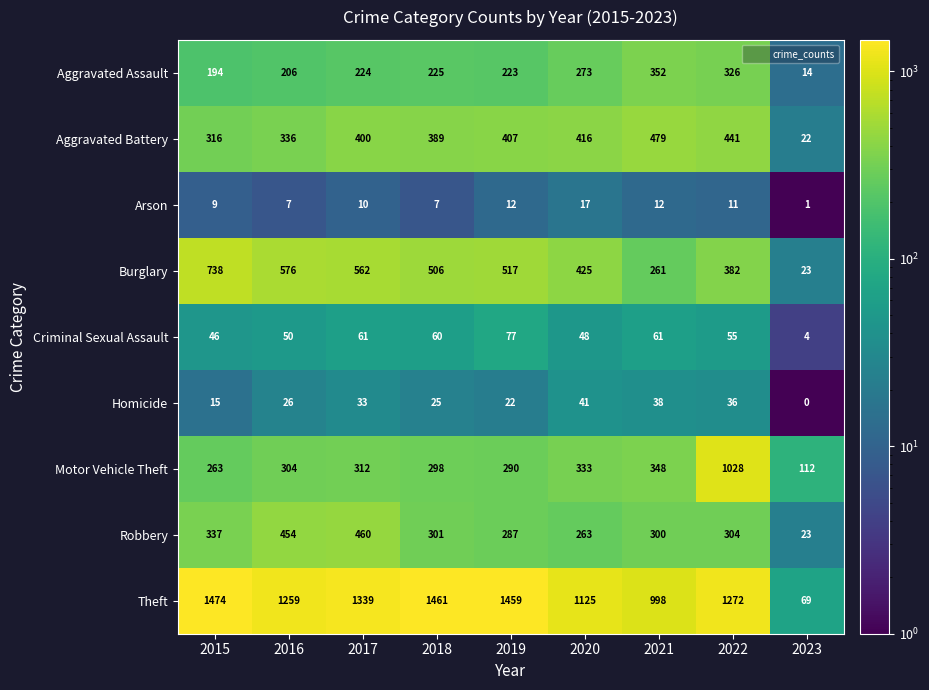

What is the total value across all series at 2015?

3392